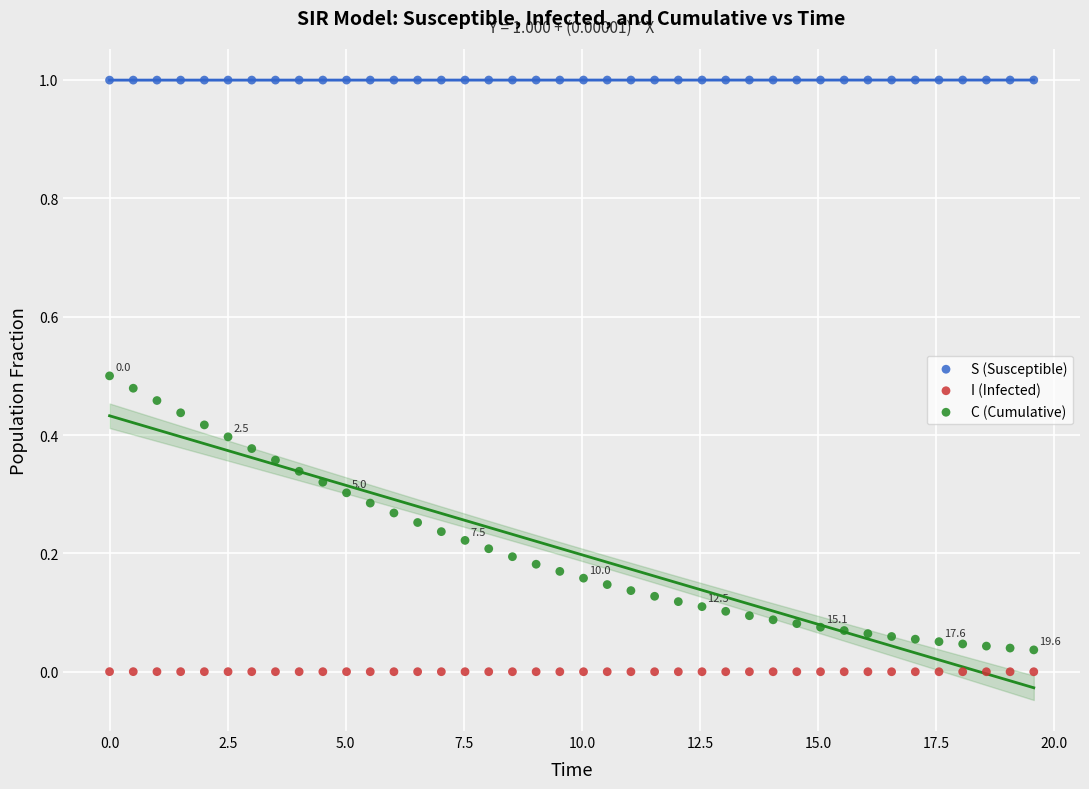

Which series contains the lowest Y value?

I (Infected)